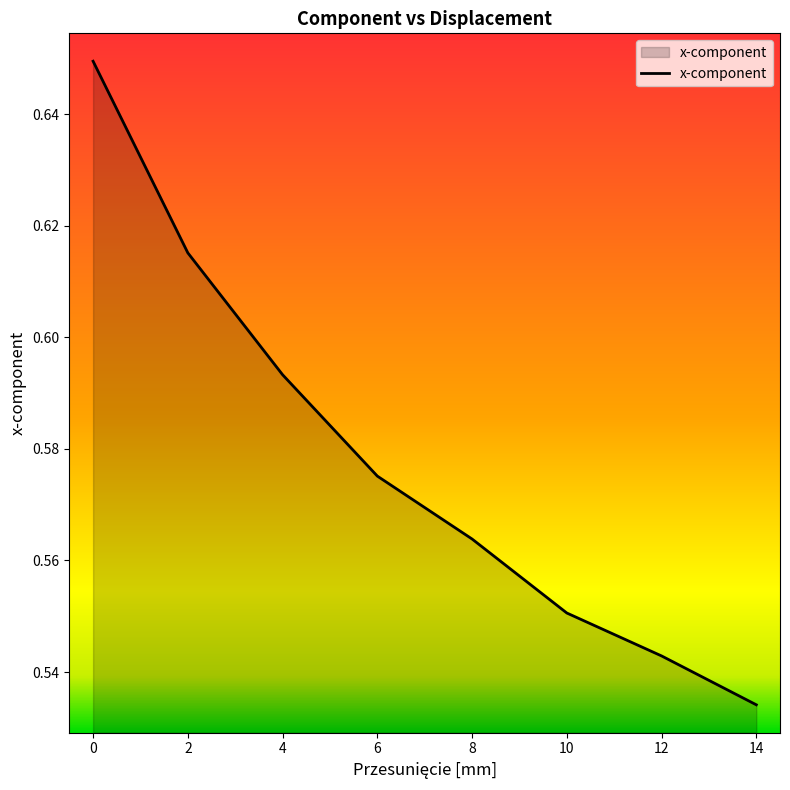

Where is the data nearest to the value 0?

14